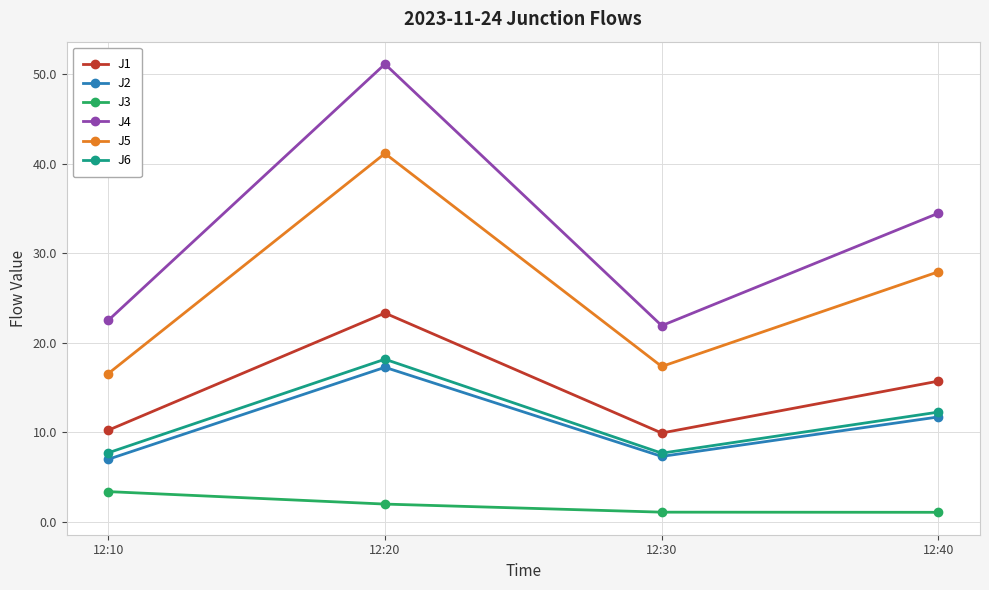

What is the total value across all series at 12:10?

67.4